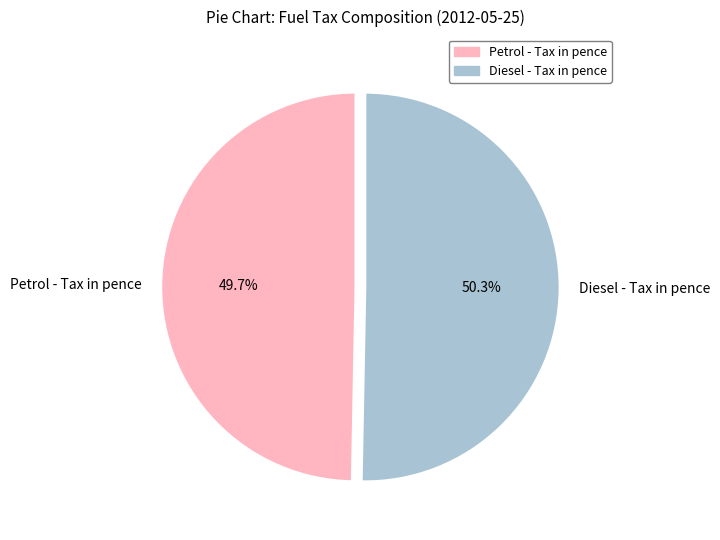

Rank the categories by value from lowest to highest.

Petrol - Tax in pence, Diesel - Tax in pence